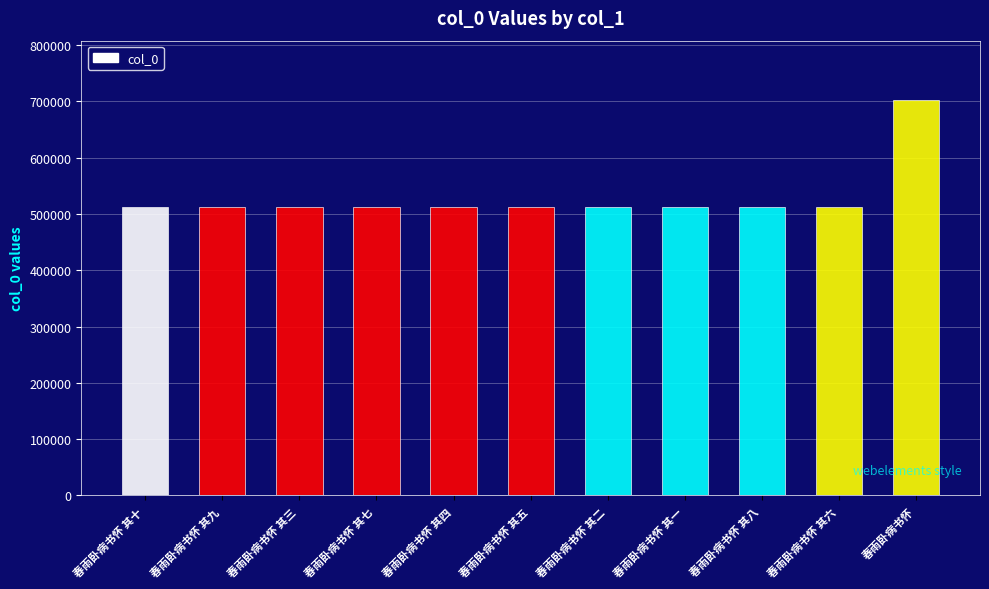

What is the difference between the maximum and second lowest values?

190707